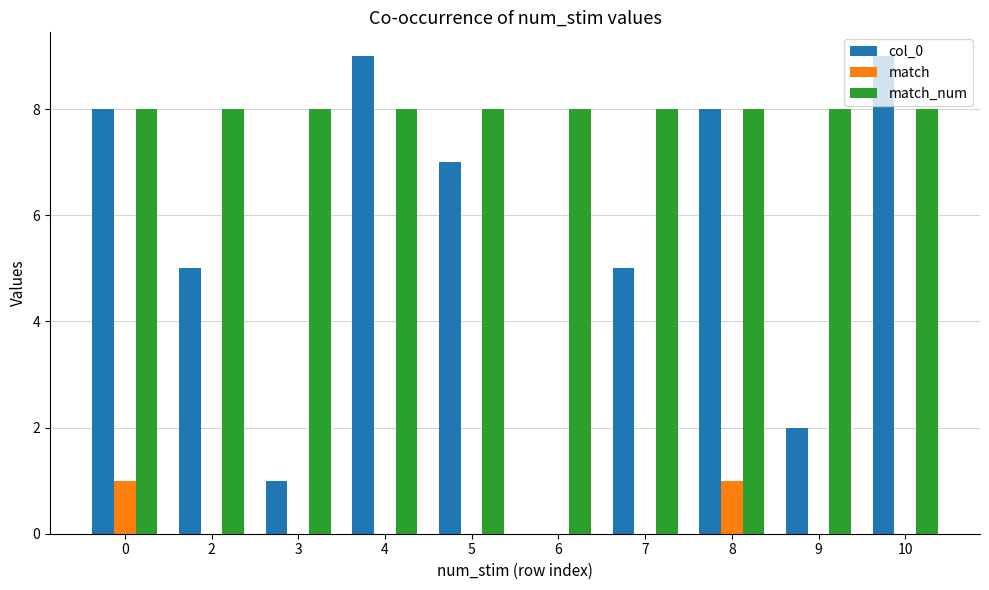

The value of match_num at 6 is 8. True or false?

True